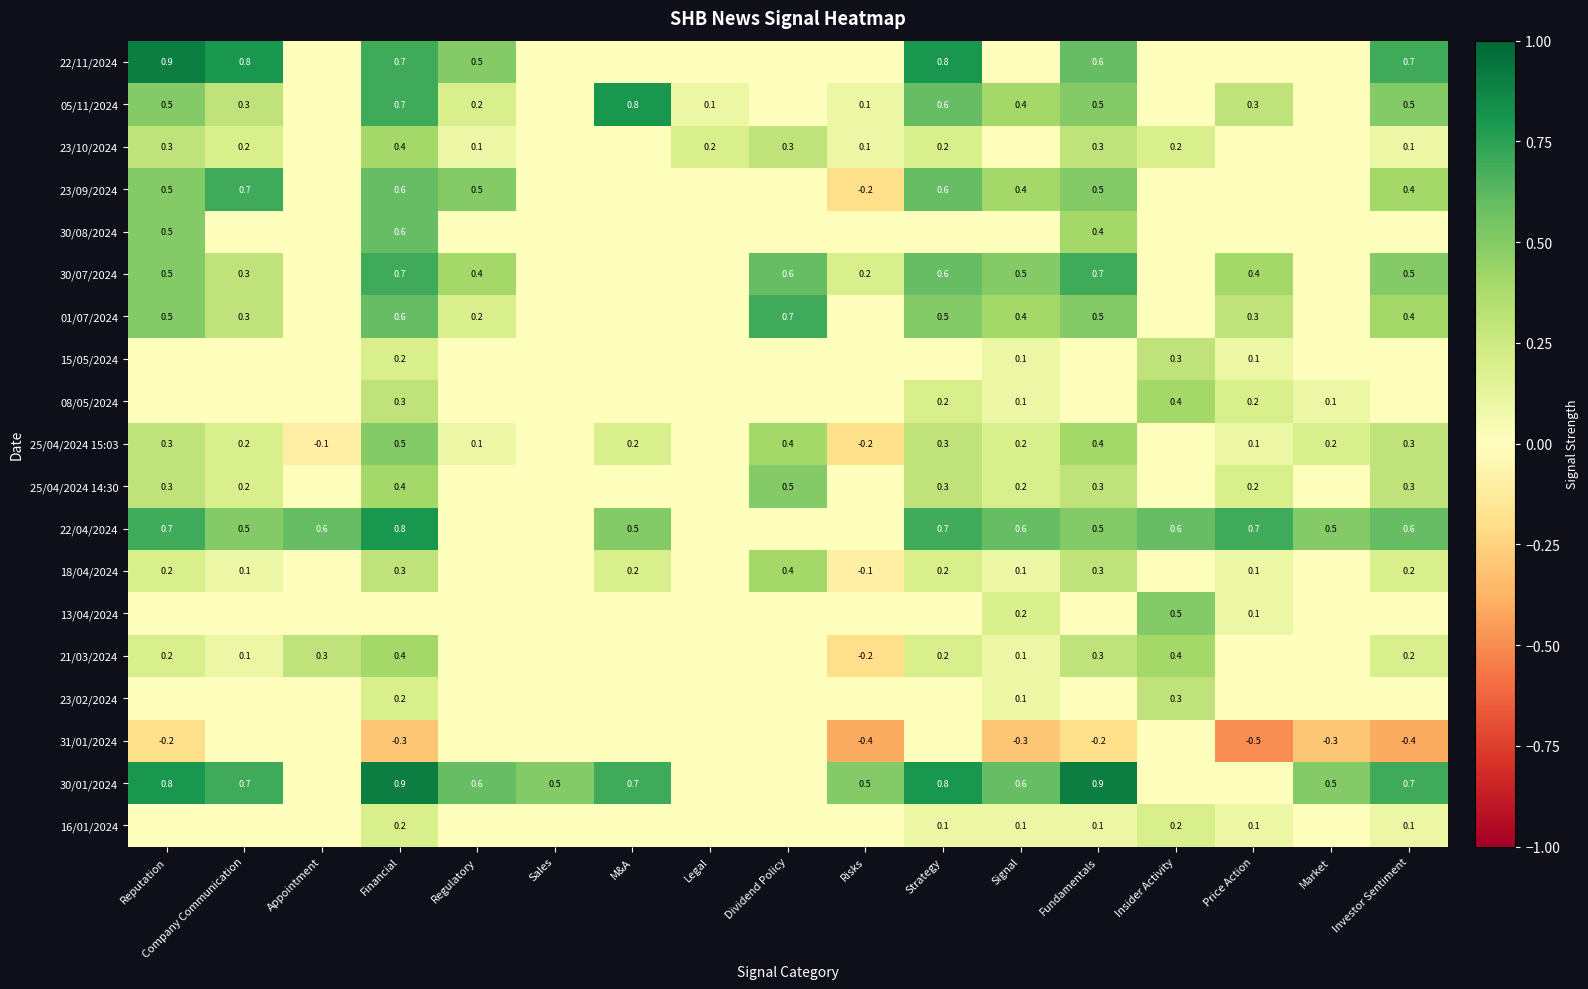

The 30/01/2024 series shows 1.5 at Fundamentals. True or false?

False